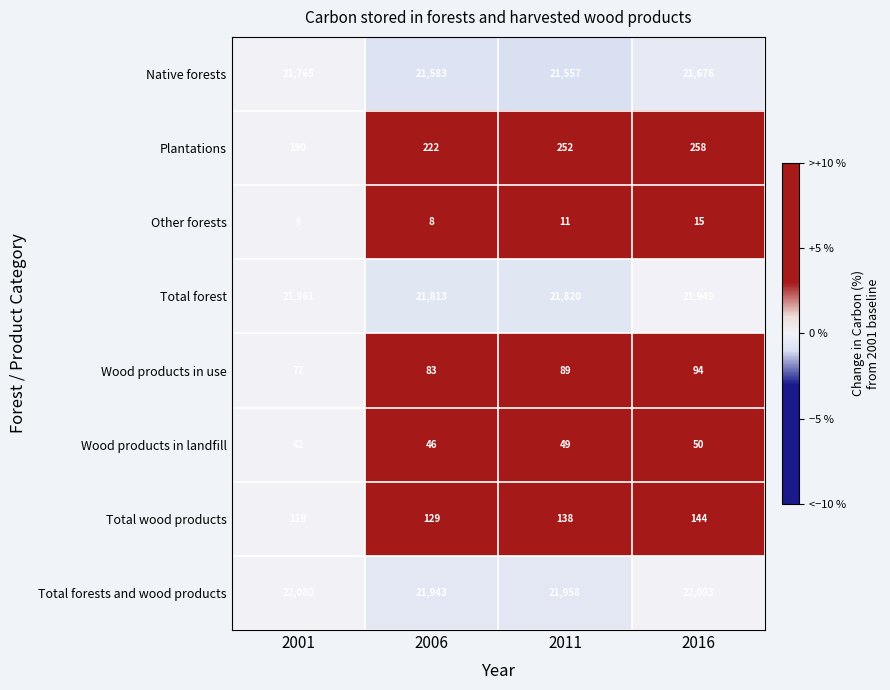

Which series has the largest total across all categories?

Total forests and wood products